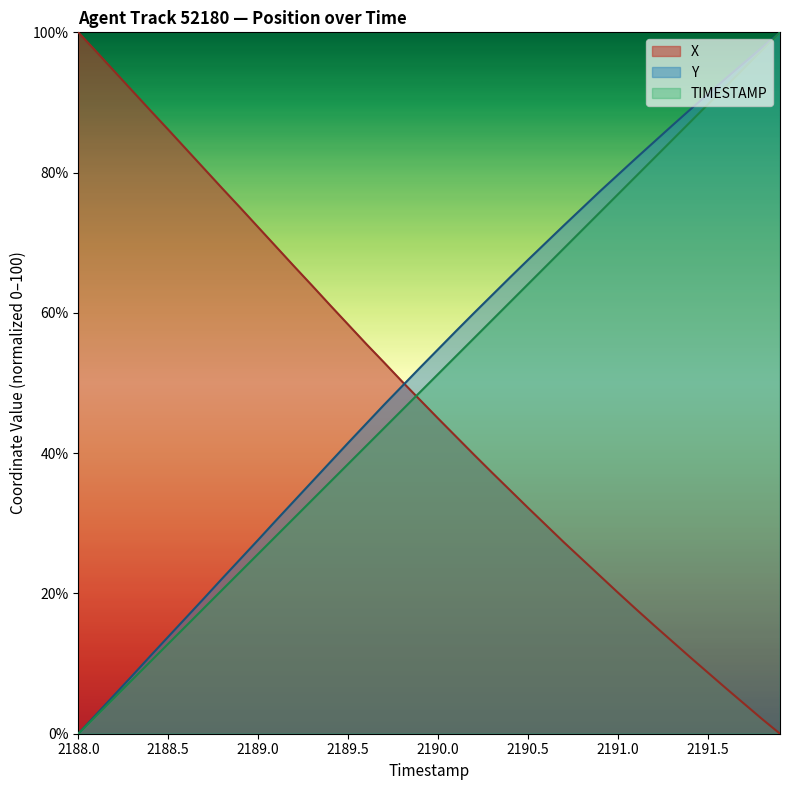

What are all the series names shown in the legend?

X, Y, TIMESTAMP